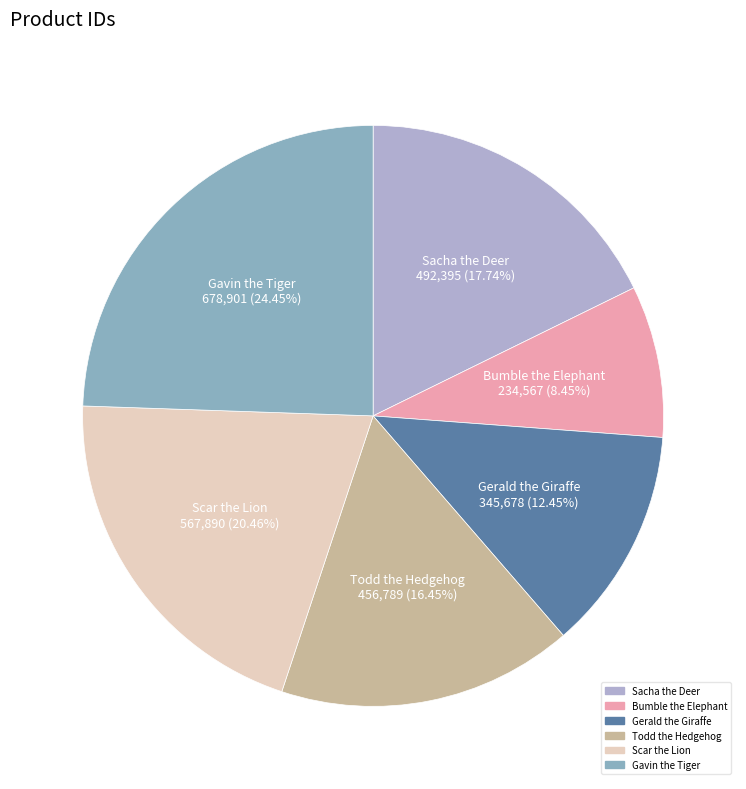

What is the total percentage of Bumble the Elephant and Gavin the Tiger?

32.9%